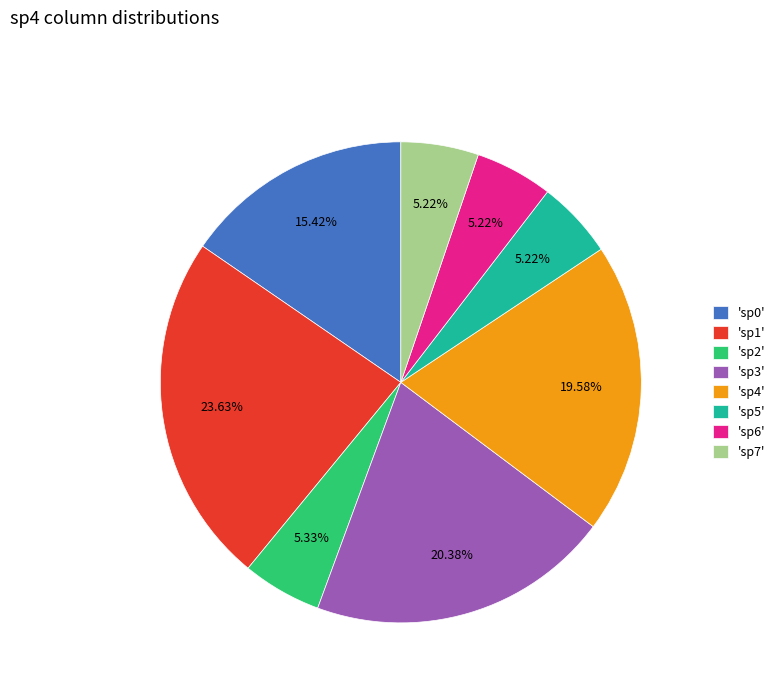

Is the sum of 'sp7' and 'sp3' greater than half?

No